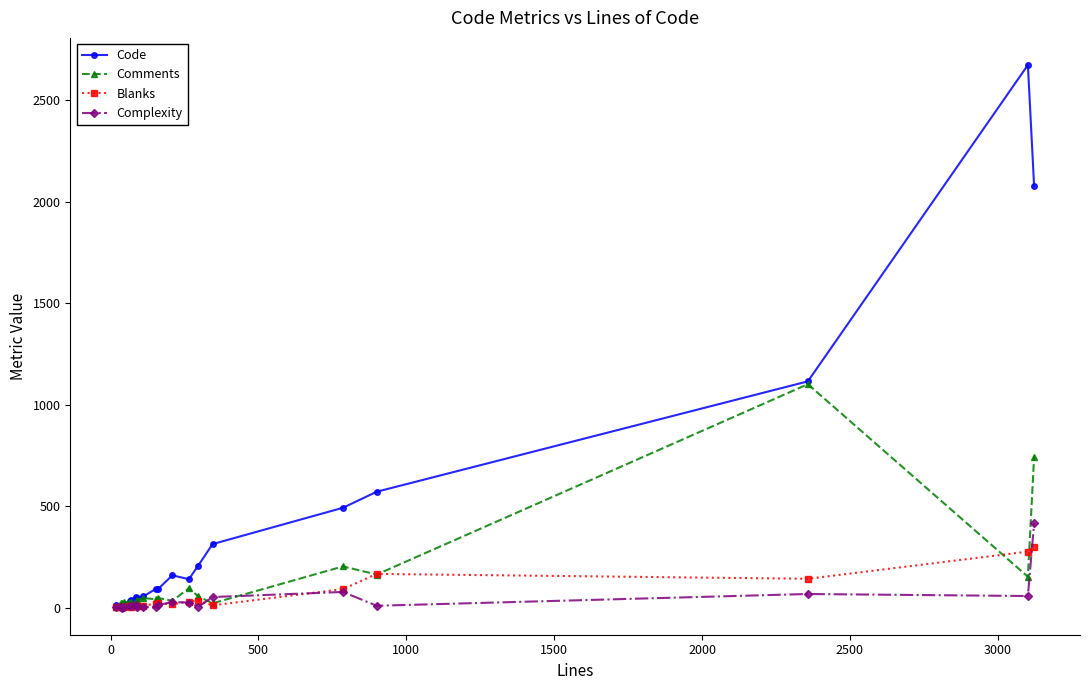

True or false: Blanks has more than 0 interior local peaks.

True